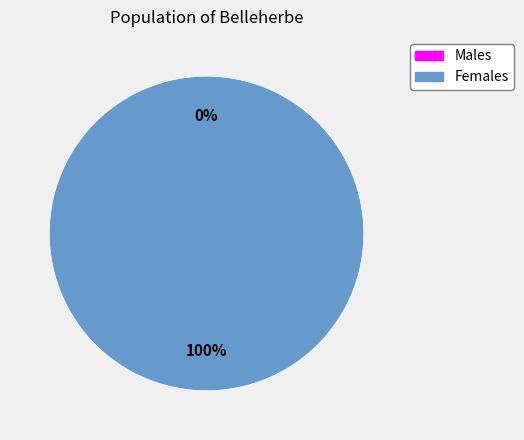

To the nearest percent, what is the average slice percentage?

50%